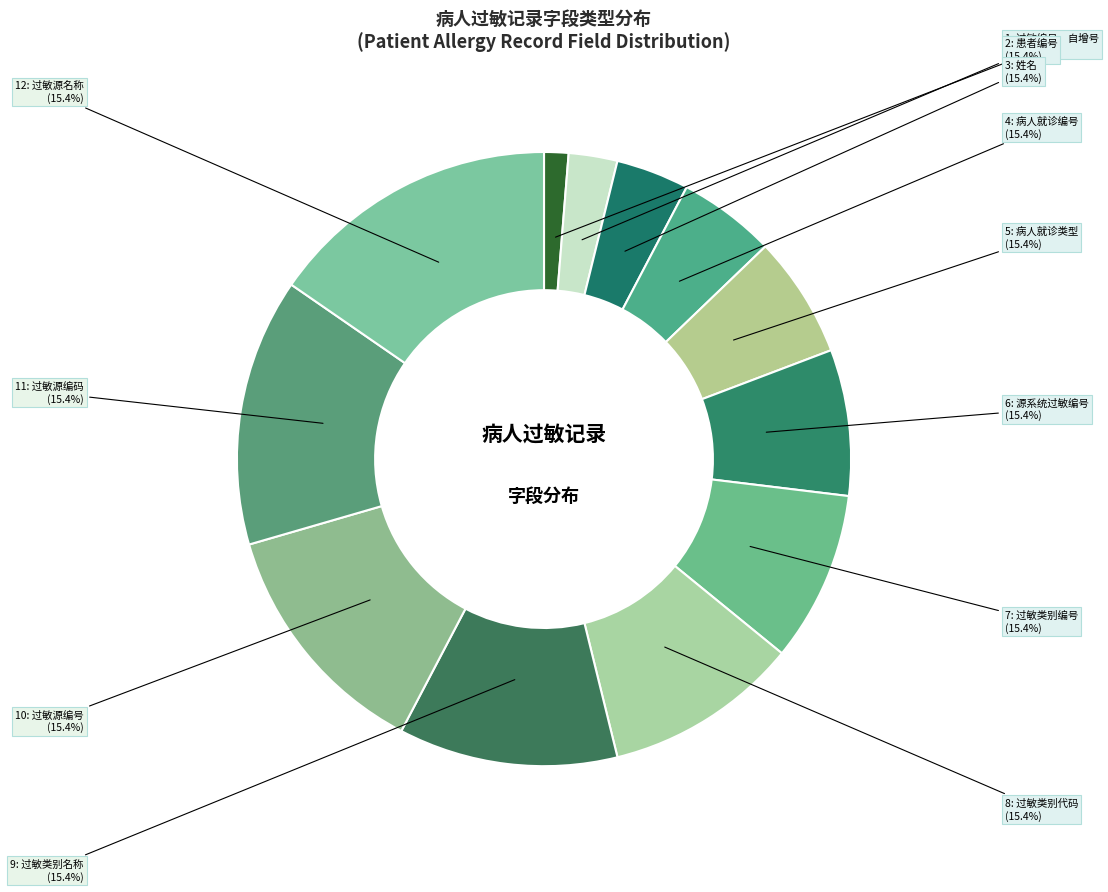

Which has a higher value, 过敏类别名称 or 源系统过敏编号?

过敏类别名称